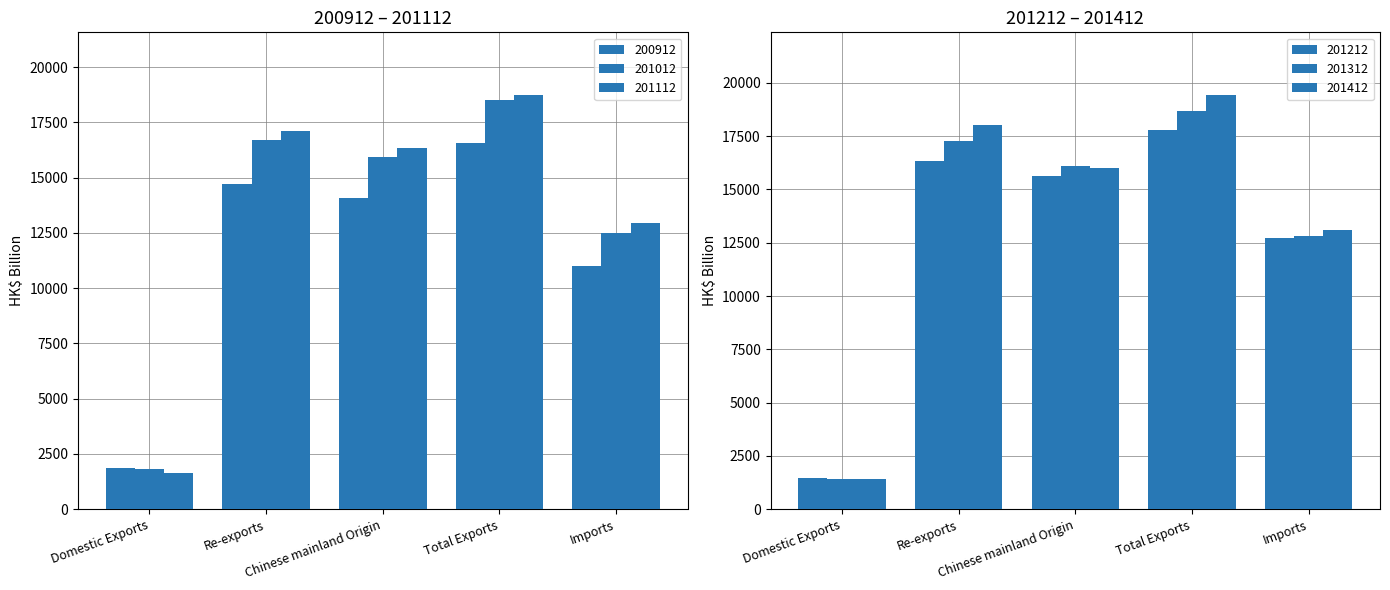

At which label is 201012 closest to 10167?

Imports